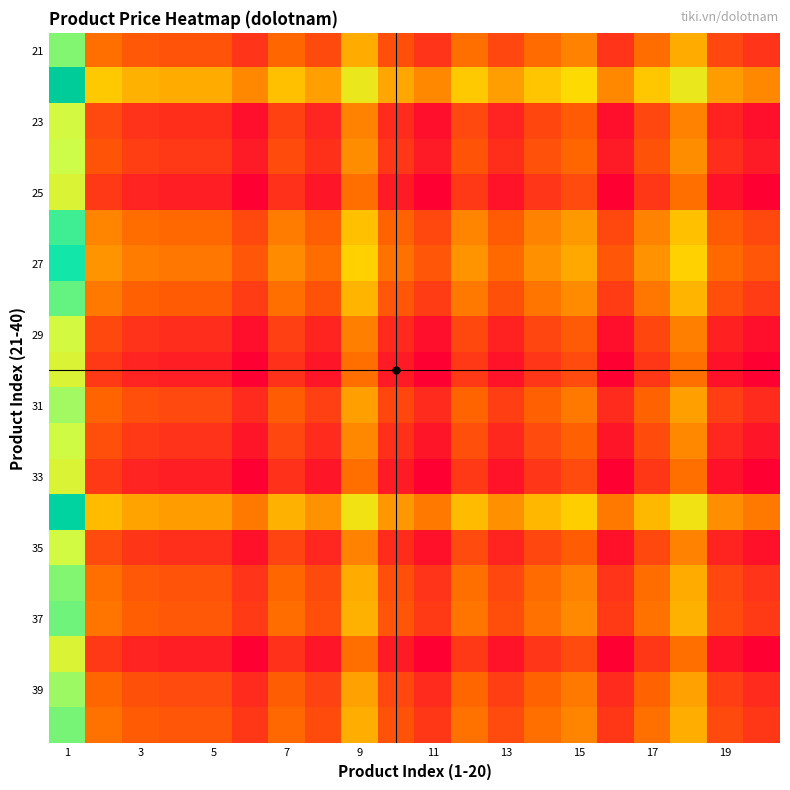

At how many categories does at least one series exceed 0?

20